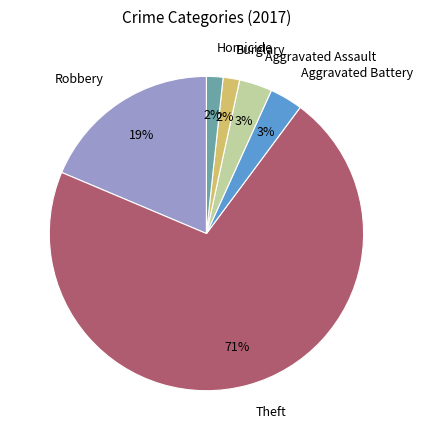

Is the sum of Theft and Homicide greater than half?

Yes